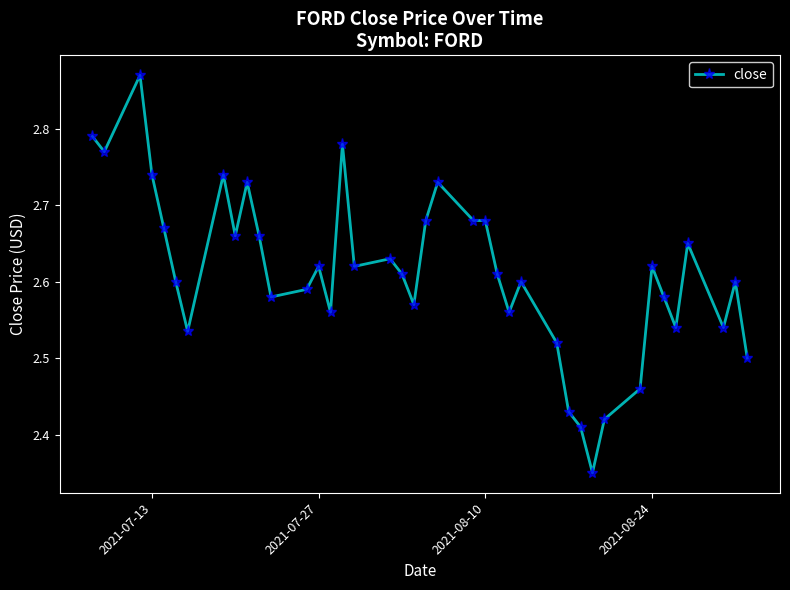

Count the values in the range 2 to 3.

40